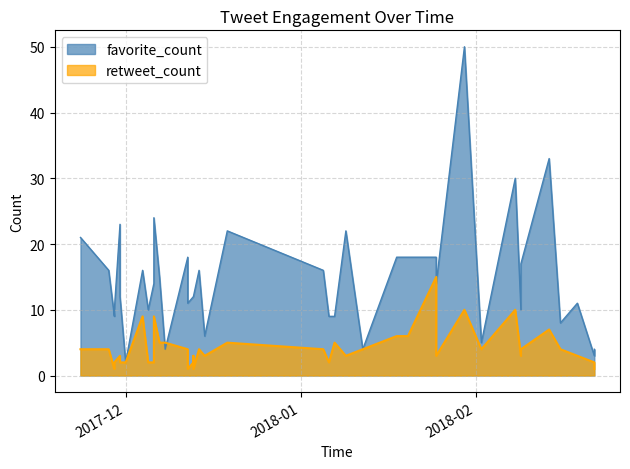

Reading left to right, list all the values displayed in this chart.

favorite_count: 2017-11-23=21	2017-11-28=16	2017-11-29=9	2017-11-29=10	2017-11-30=23	2017-11-30=12	2017-12-01=2	2017-12-04=16	2017-12-05=10	2017-12-06=14	2017-12-06=24	2017-12-07=15	2017-12-08=4	2017-12-12=18	2017-12-12=11	2017-12-13=12	2017-12-13=12	2017-12-13=12	2017-12-14=16	2017-12-15=6	2017-12-19=22	2018-01-05=16	2018-01-06=9	2018-01-07=9	2018-01-09=22	2018-01-12=4	2018-01-18=18	2018-01-20=18	2018-01-25=18	2018-01-25=14	2018-01-30=50	2018-02-02=5	2018-02-08=30	2018-02-09=10	2018-02-09=17	2018-02-14=33	2018-02-16=8	2018-02-19=11	2018-02-22=3	2018-02-22=4
retweet_count: 2017-11-23=4	2017-11-28=4	2017-11-29=1	2017-11-29=2	2017-11-30=3	2017-11-30=2	2017-12-01=2	2017-12-04=9	2017-12-05=2	2017-12-06=2	2017-12-06=9	2017-12-07=5	2017-12-08=5	2017-12-12=4	2017-12-12=1	2017-12-13=2	2017-12-13=3	2017-12-13=1	2017-12-14=4	2017-12-15=3	2017-12-19=5	2018-01-05=4	2018-01-06=2	2018-01-07=5	2018-01-09=3	2018-01-12=4	2018-01-18=6	2018-01-20=6	2018-01-25=15	2018-01-25=3	2018-01-30=10	2018-02-02=4	2018-02-08=10	2018-02-09=3	2018-02-09=4	2018-02-14=7	2018-02-16=4	2018-02-19=3	2018-02-22=2	2018-02-22=1